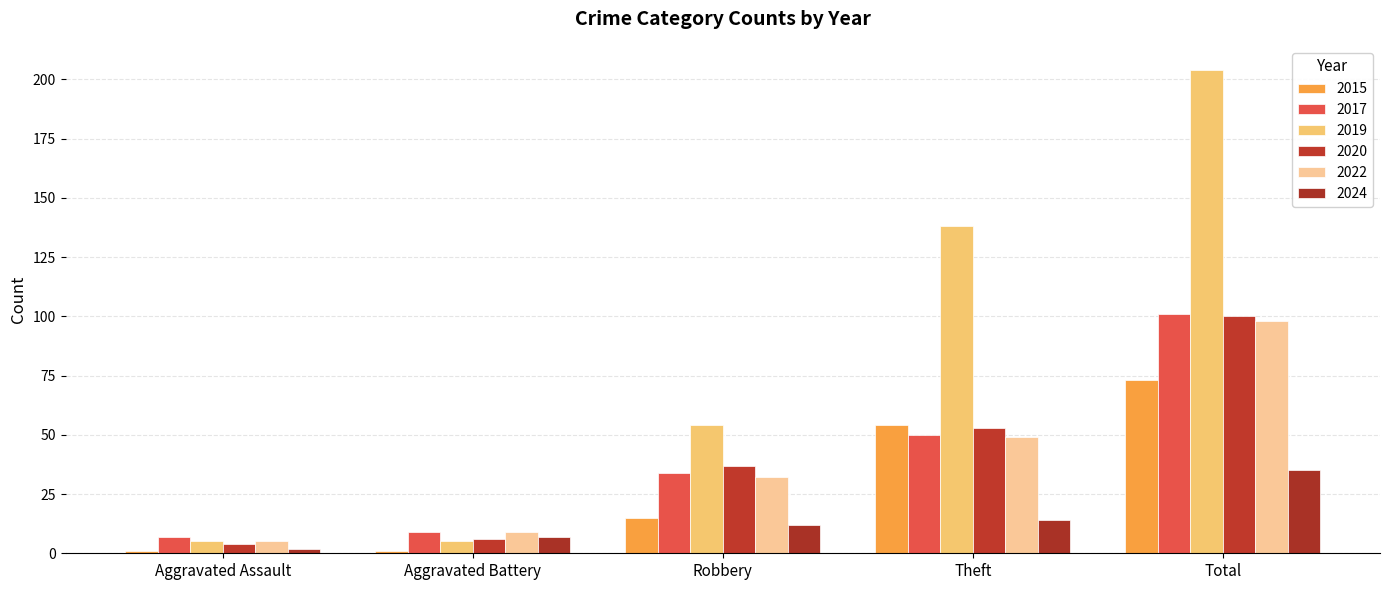

List the labels in order of 2022 value, smallest first.

Aggravated Assault, Aggravated Battery, Robbery, Theft, Total